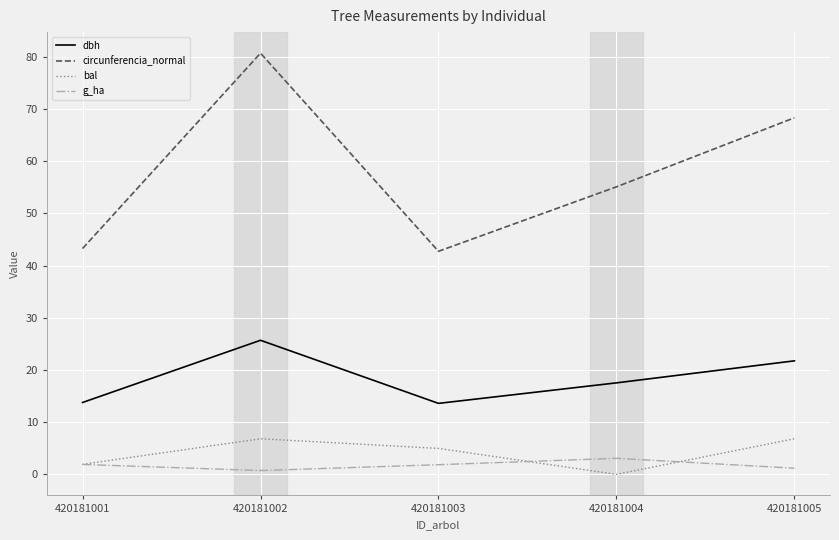

Which category has the highest value in the circunferencia_normal series?

420181002